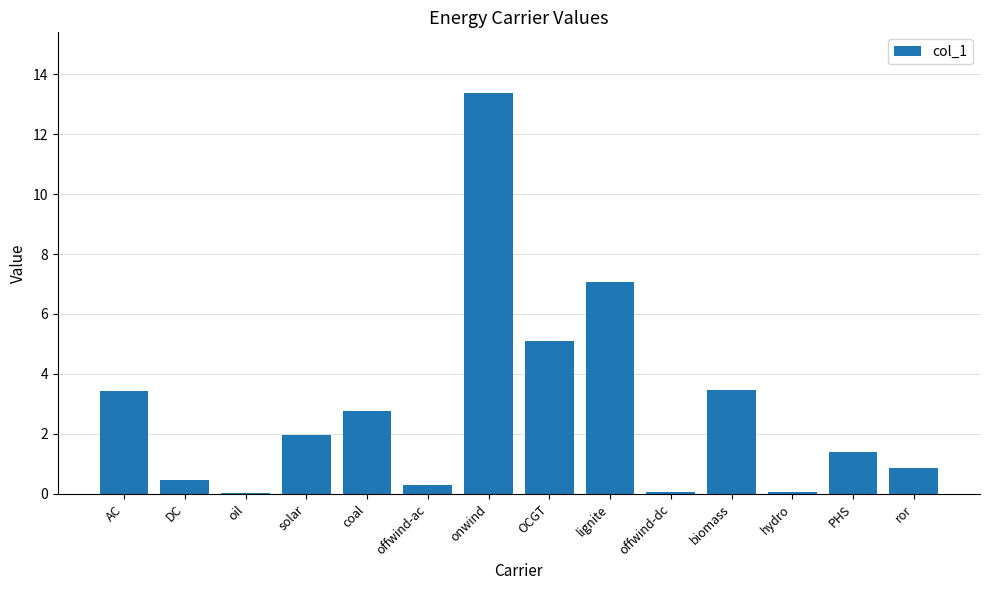

Are the bars horizontal?

No